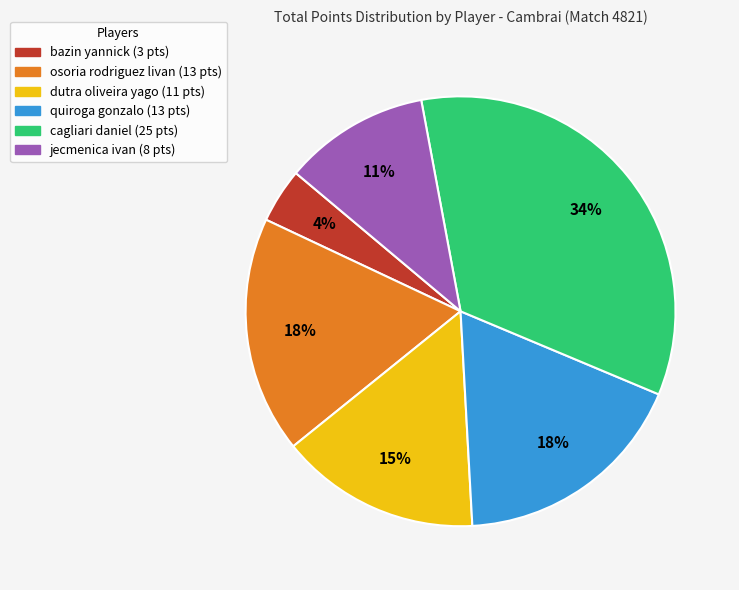

Do quiroga gonzalo and bazin yannick together represent more than half of the pie?

No